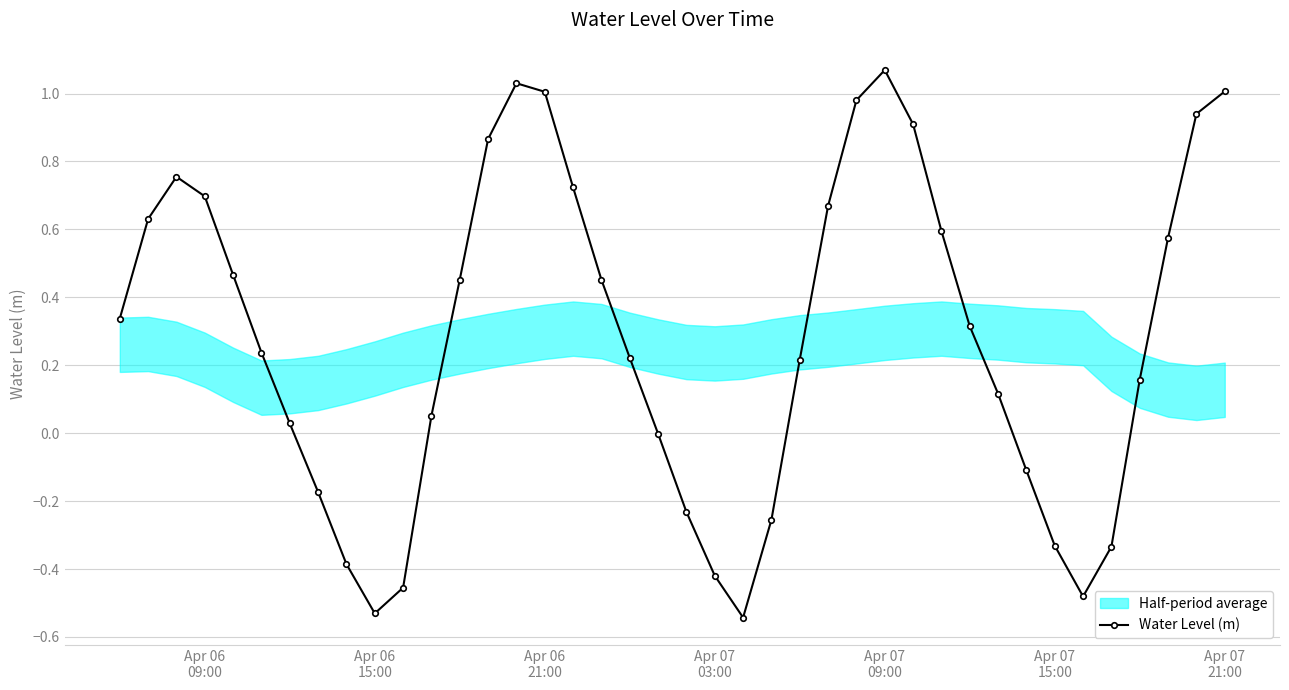

How many interior local peaks (higher than both neighbors) does the data have?

3